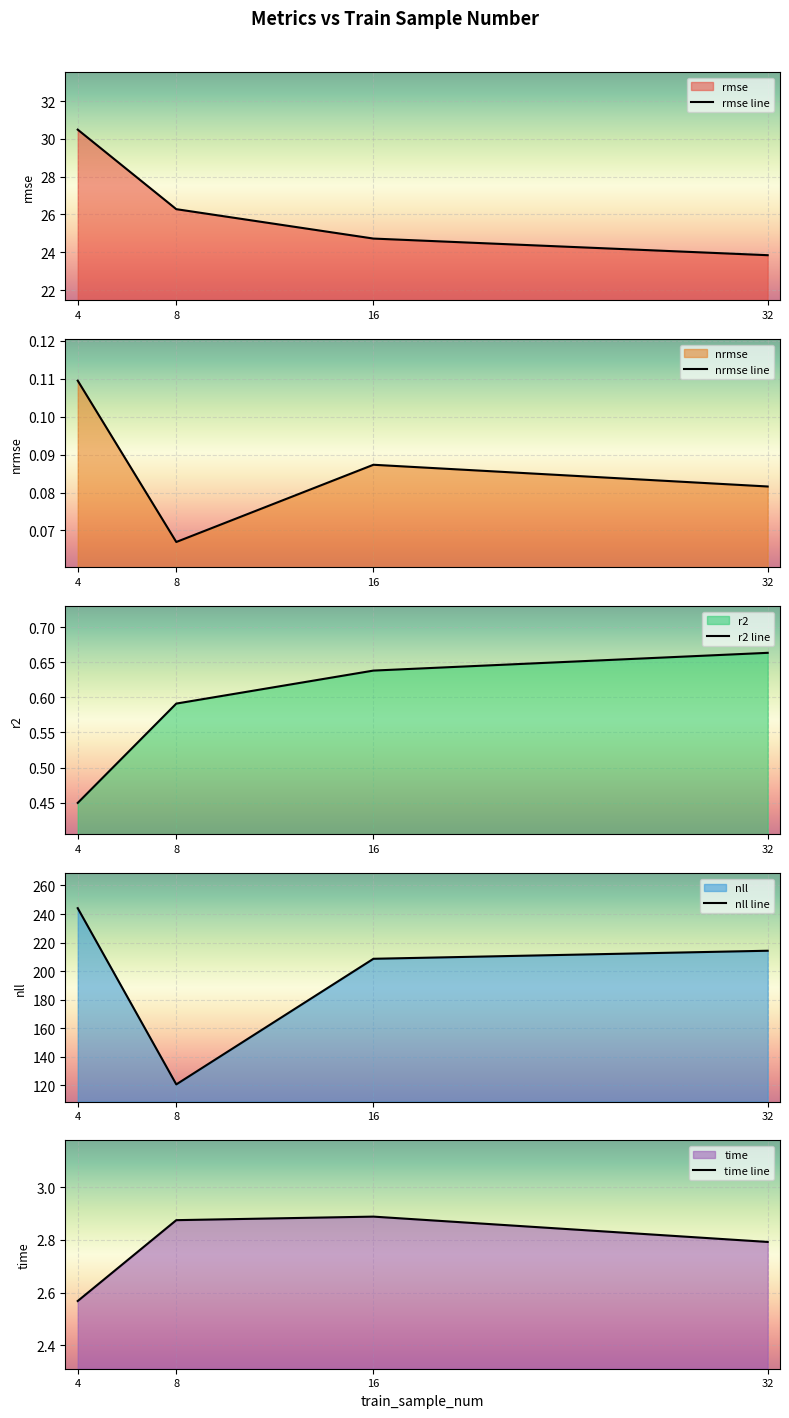

True or false: nrmse line and r2 line cross at least once.

False